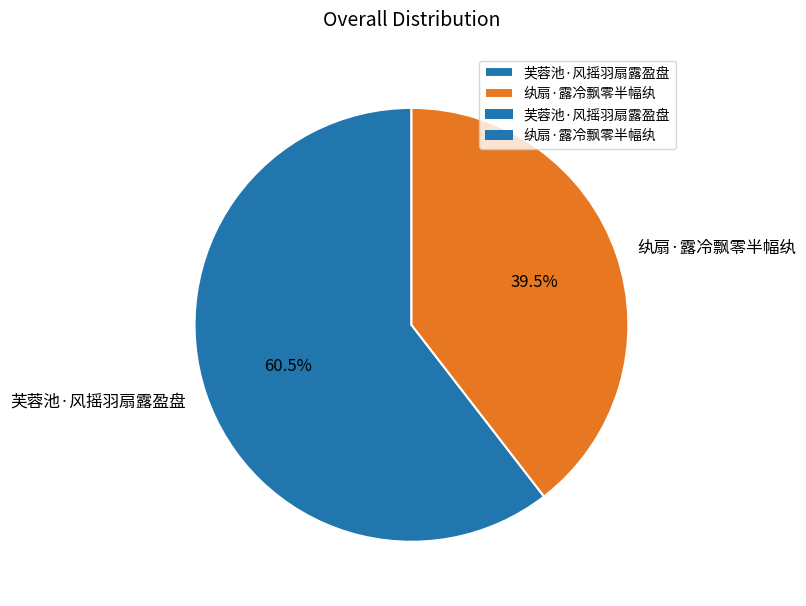

What is the ratio of the value at 纨扇·露冷飘零半幅纨 to the value at 芙蓉池·风摇羽扇露盈盘?

0.7